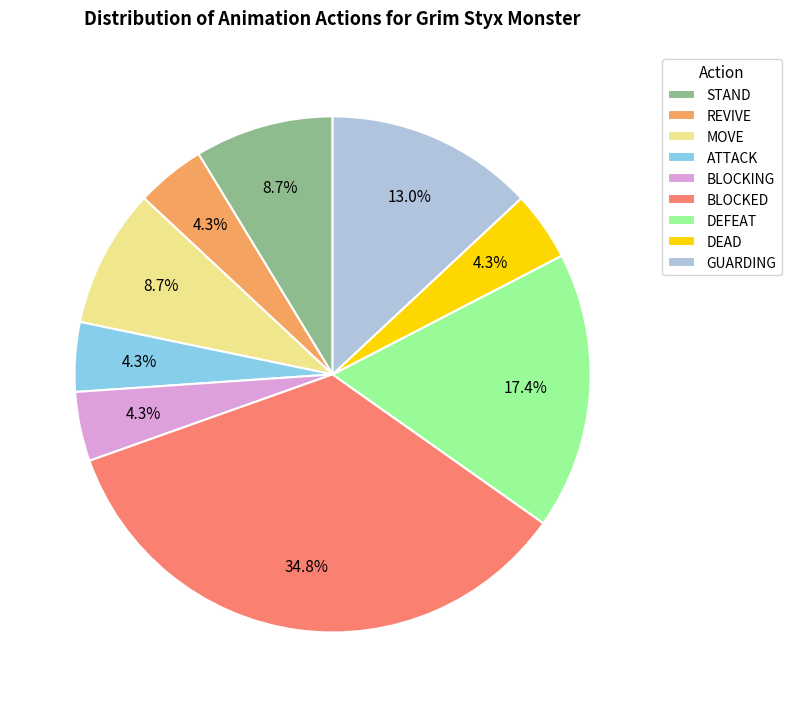

Combined, do REVIVE and GUARDING account for over 50%?

No